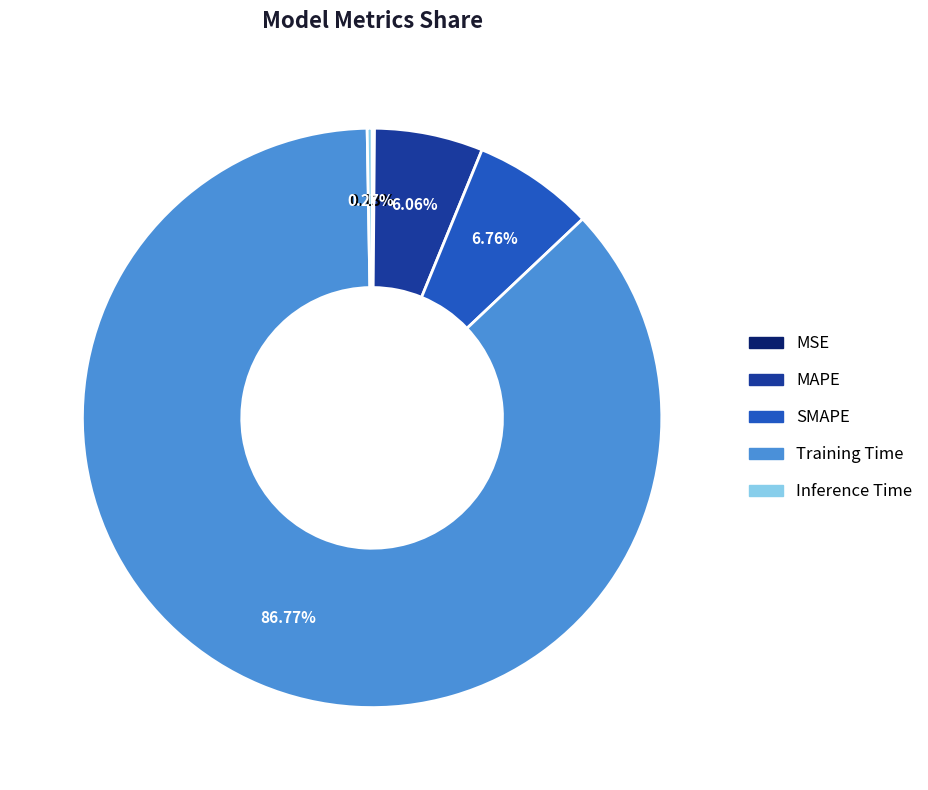

To the nearest percent, what is the combined percentage of SMAPE and MAPE?

13%